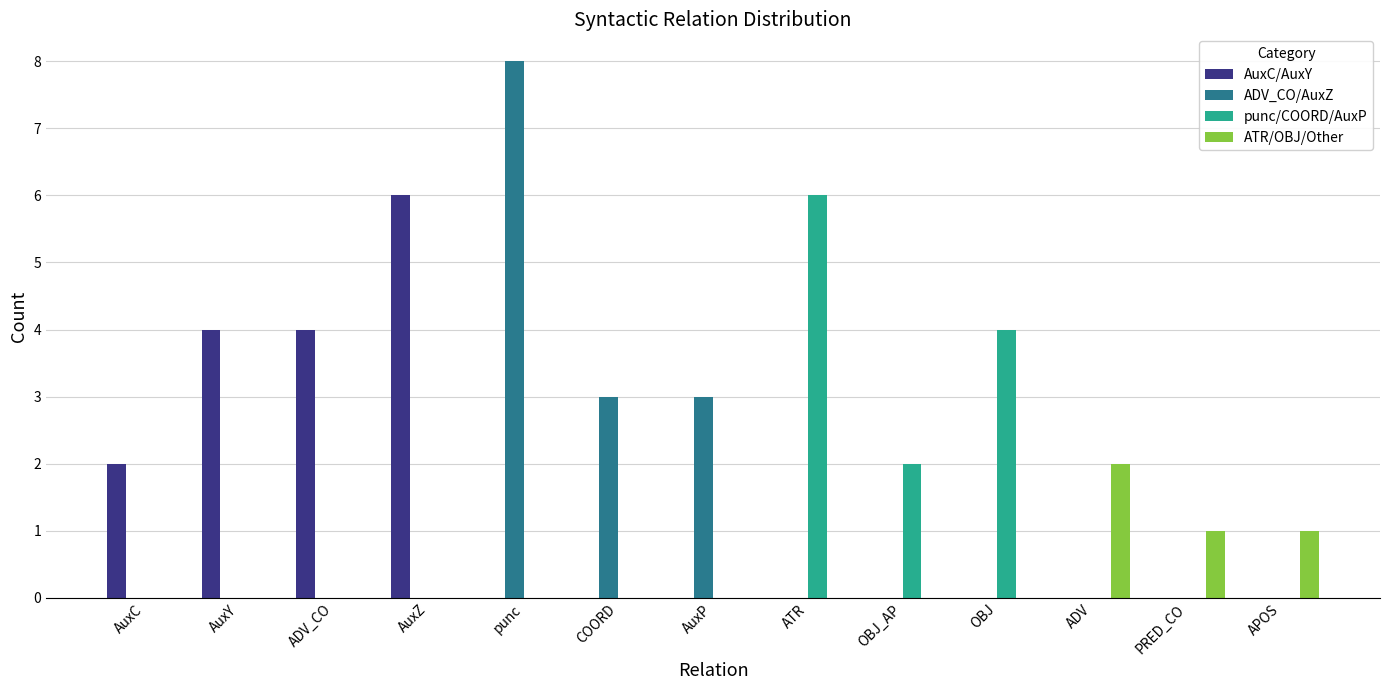

What is the average value of the punc/COORD/AuxP series?

1